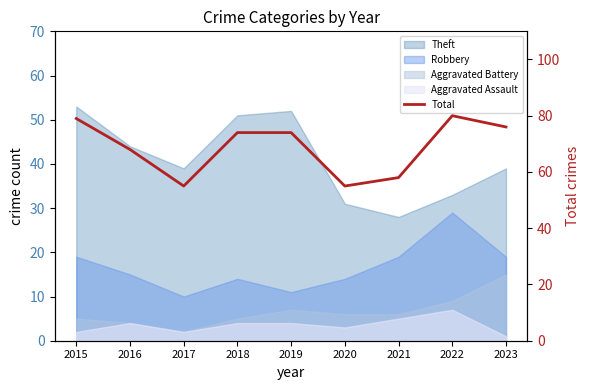

What is the greatest value displayed?

80